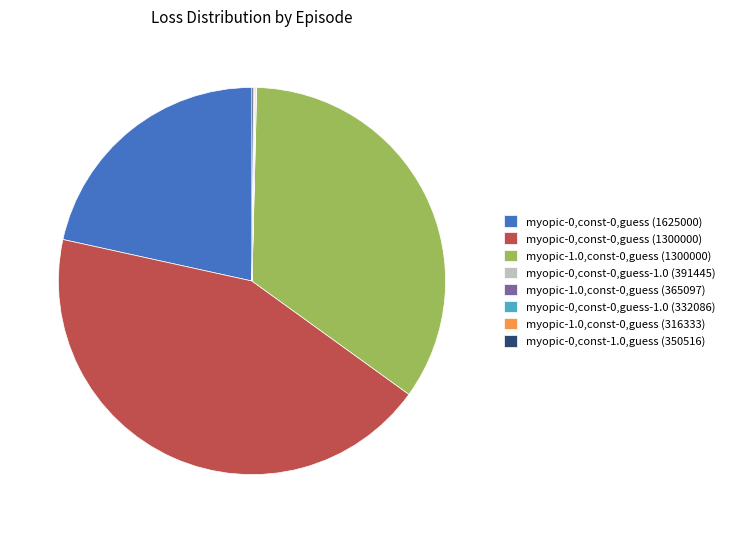

Do myopic-0,const-0,guess (1625000) and myopic-1.0,const-0,guess (1300000) together represent more than half of the pie?

Yes